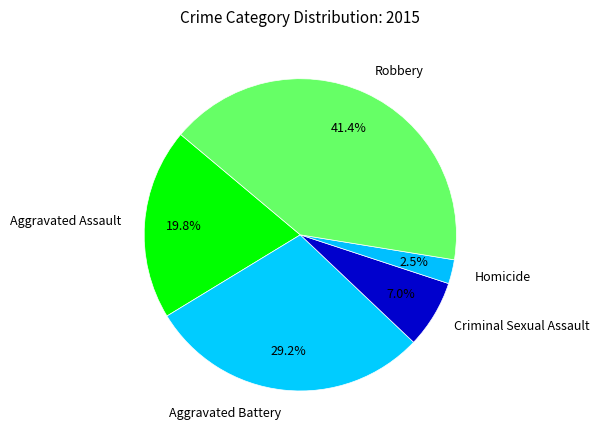

Count the number of slices in the pie.

5